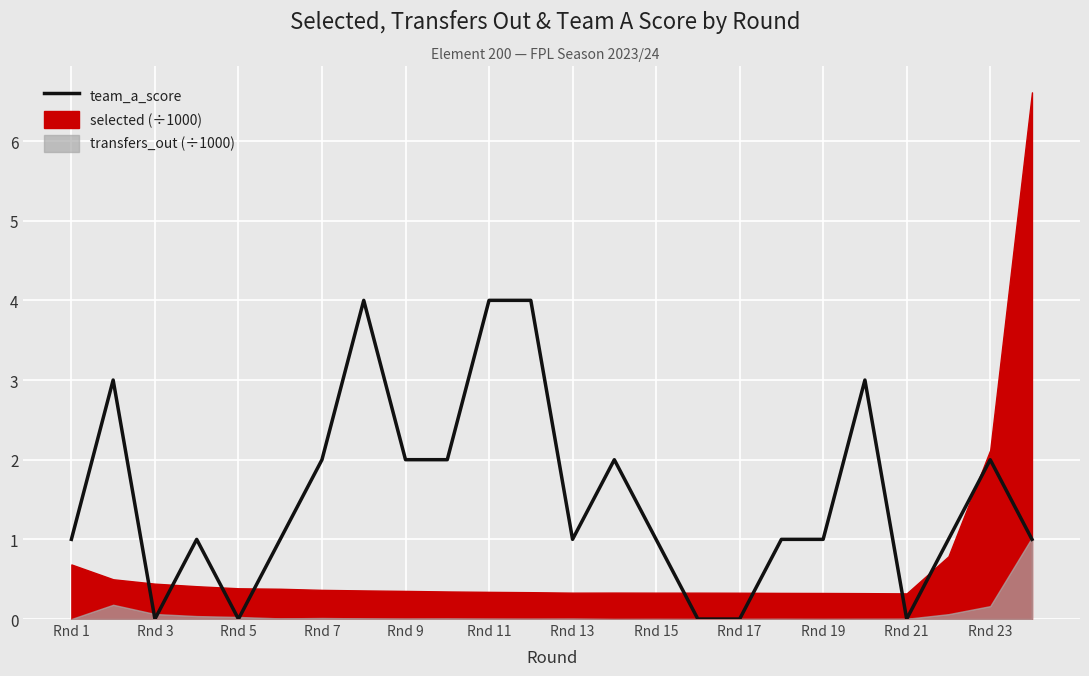

How many points are higher than both their immediate neighbors (excluding endpoints)?

6